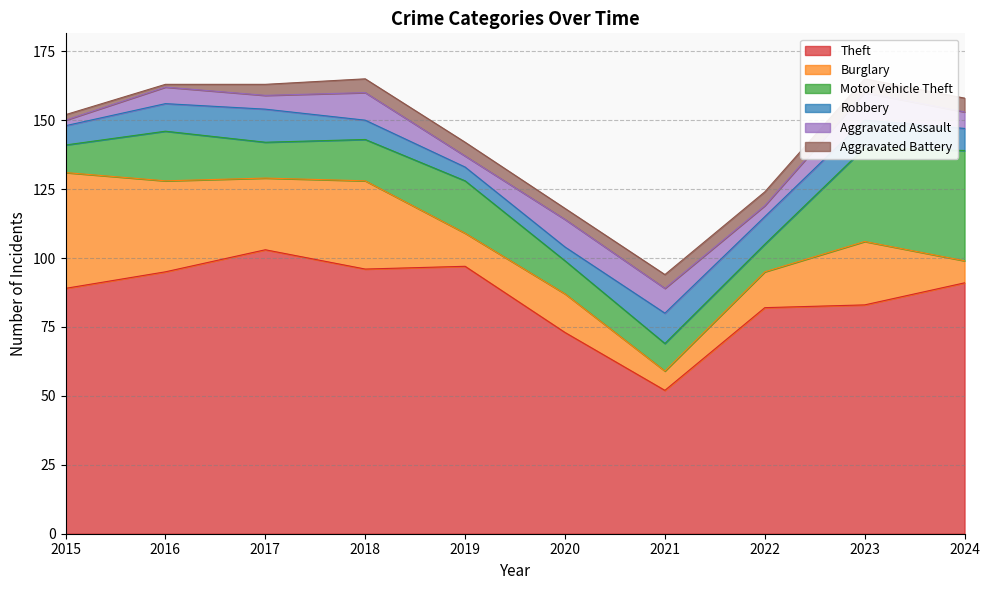

Which series has the largest range (max minus min)?

Theft